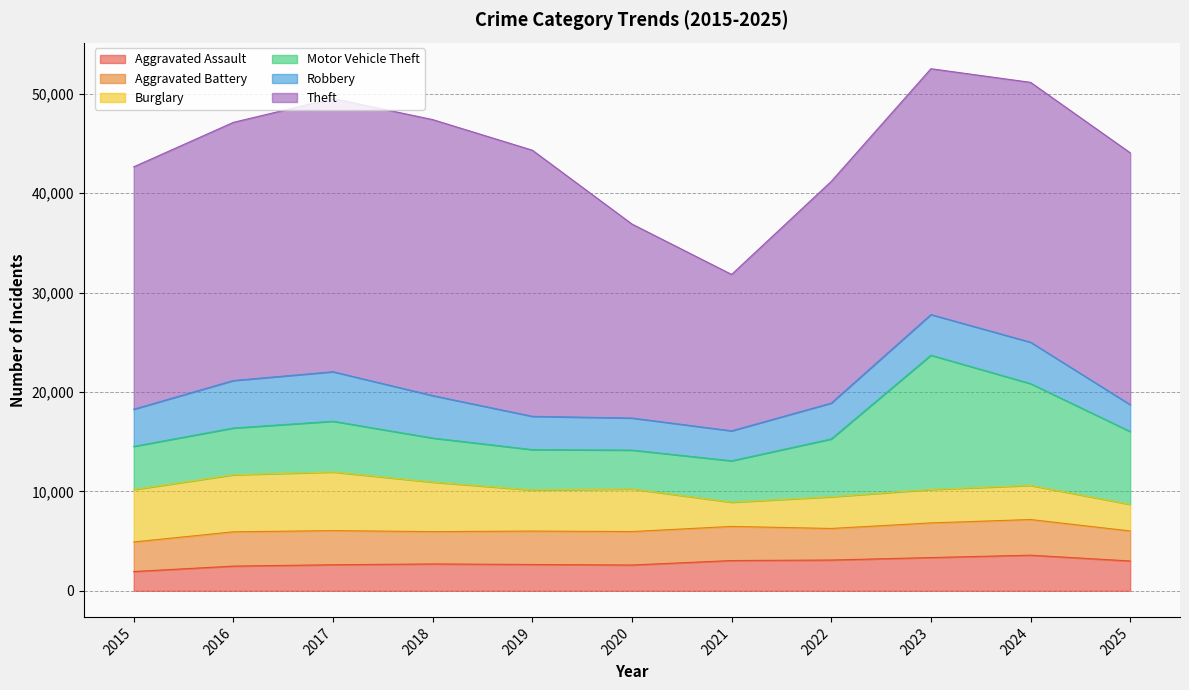

What is the value of the Aggravated Battery point at the 7th from the left?

3434